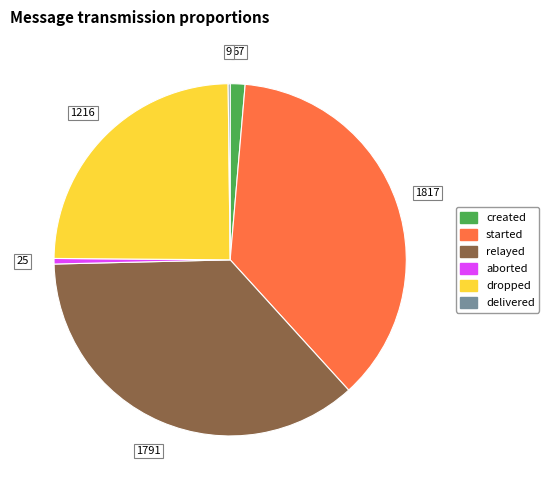

Is there a majority slice in this chart?

No